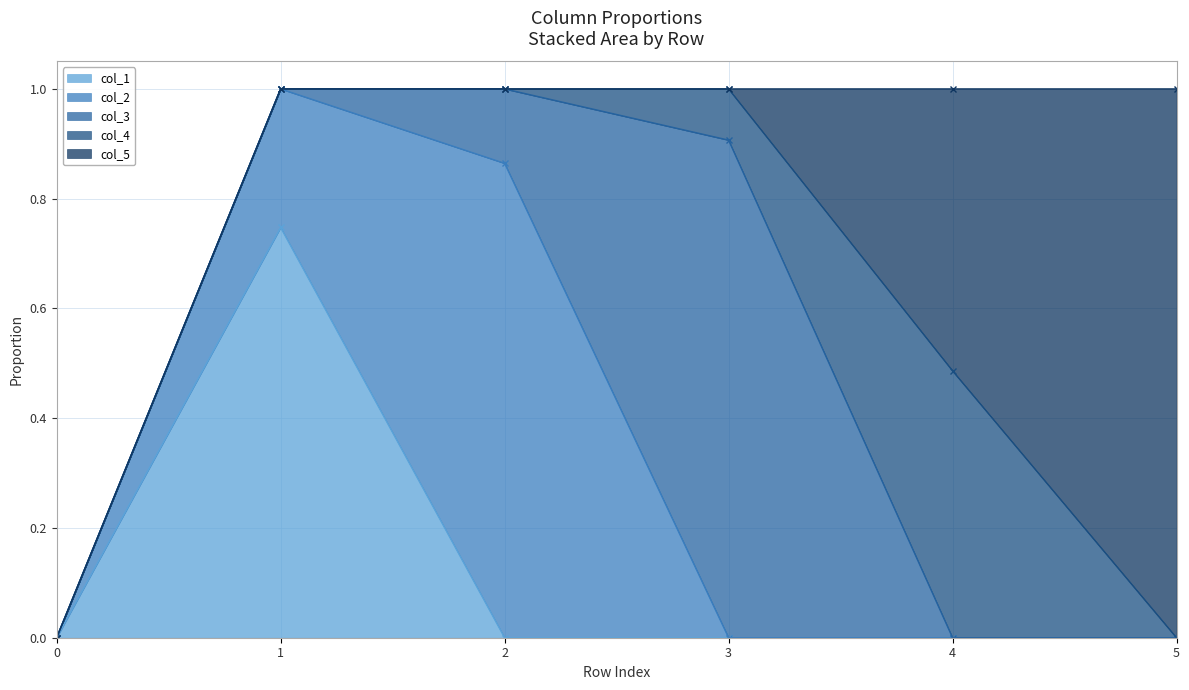

True or false: col_1 and col_5 cross at least once.

False